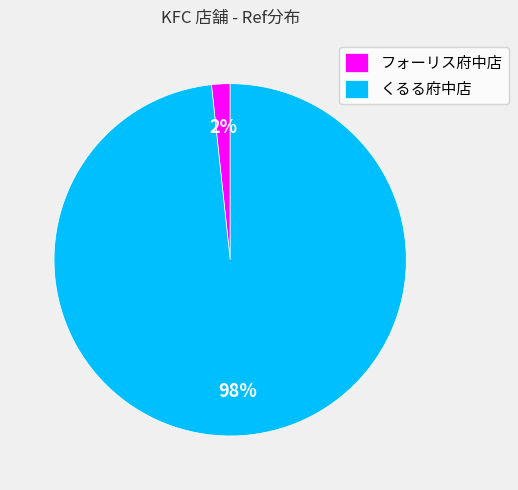

Do フォーリス府中店 and くるる府中店 together represent more than half of the pie?

Yes